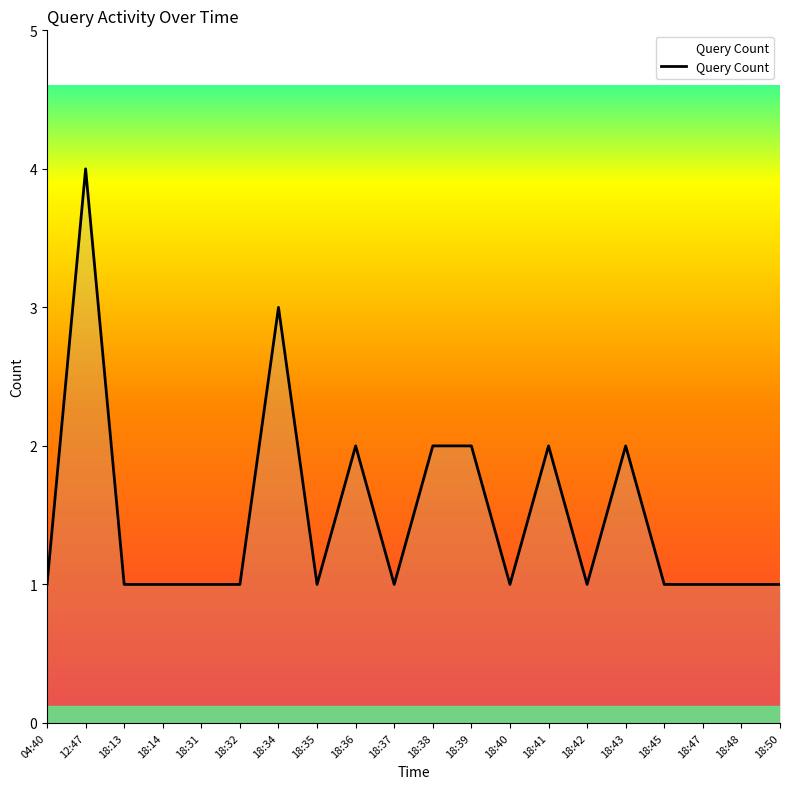

What is the sum of all values?

30